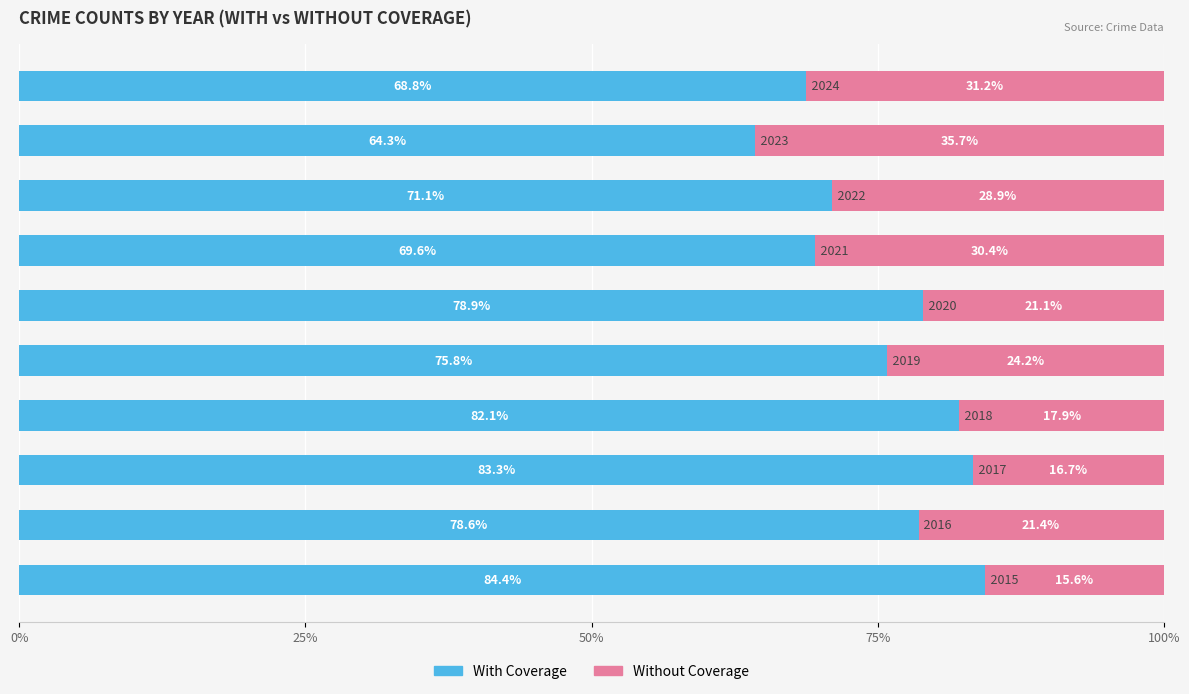

What is the average value of the With Coverage series?

75.7